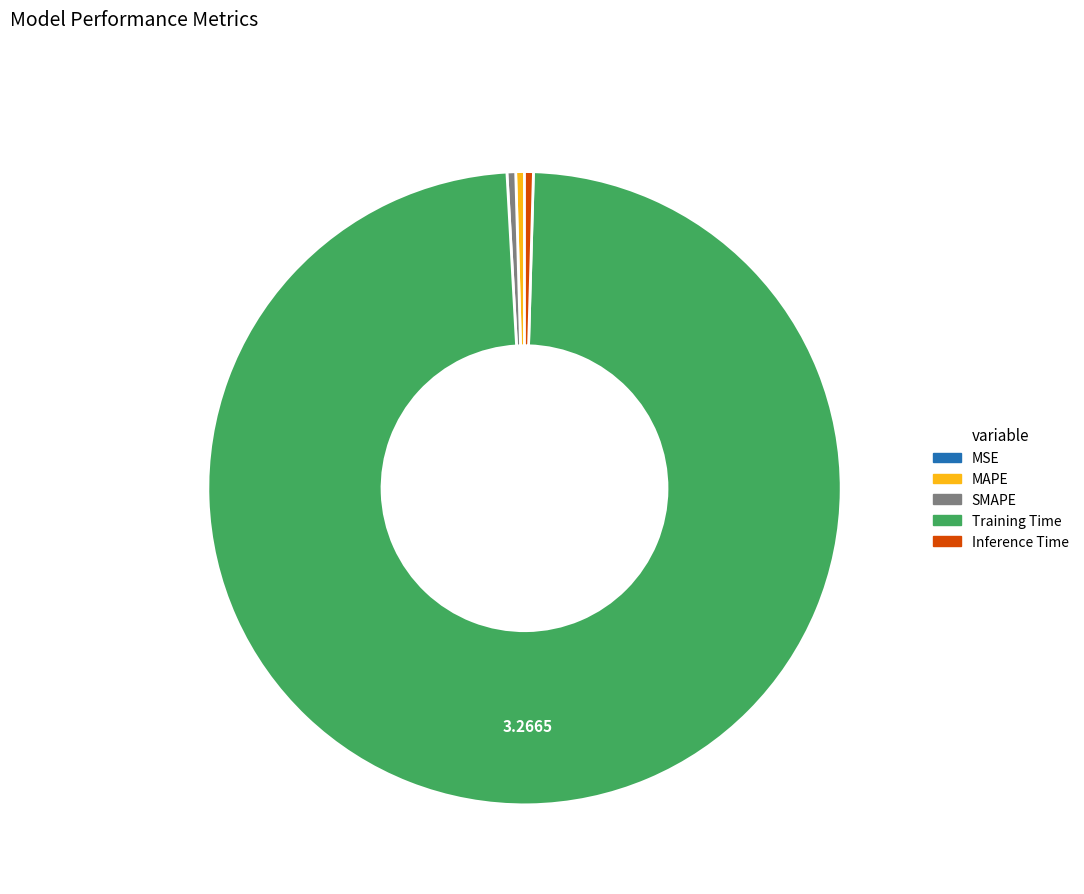

Do MAPE and Training Time together represent more than half of the pie?

Yes